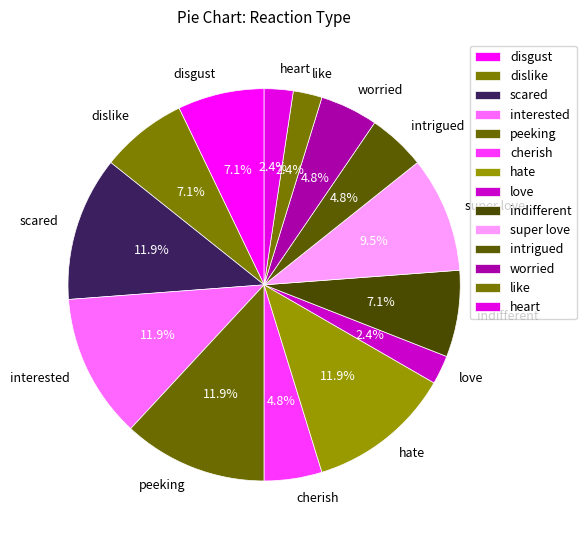

The like slice represents 2% of the pie. True or false?

True